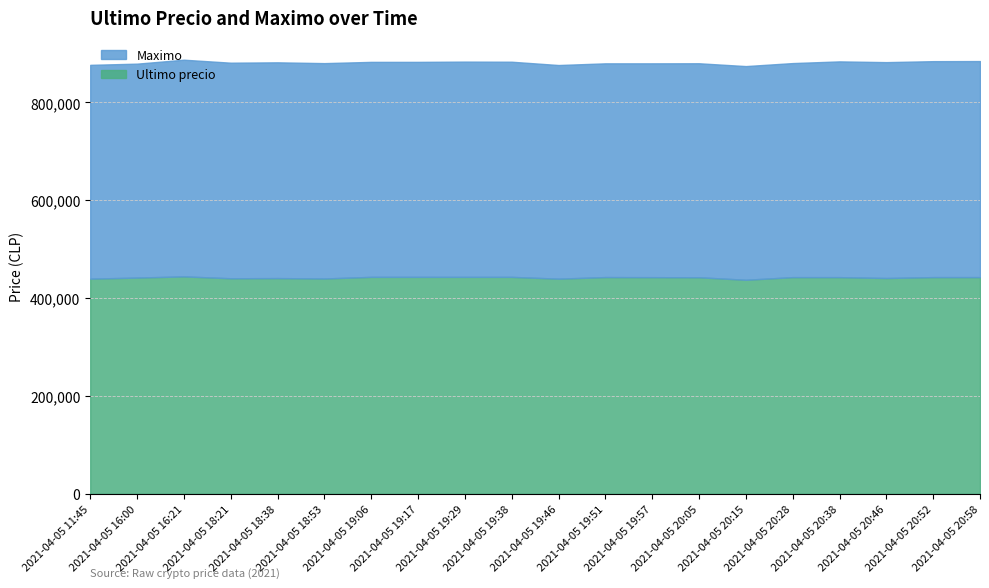

Which label corresponds to the largest value in the chart?

2021-04-05 16:21